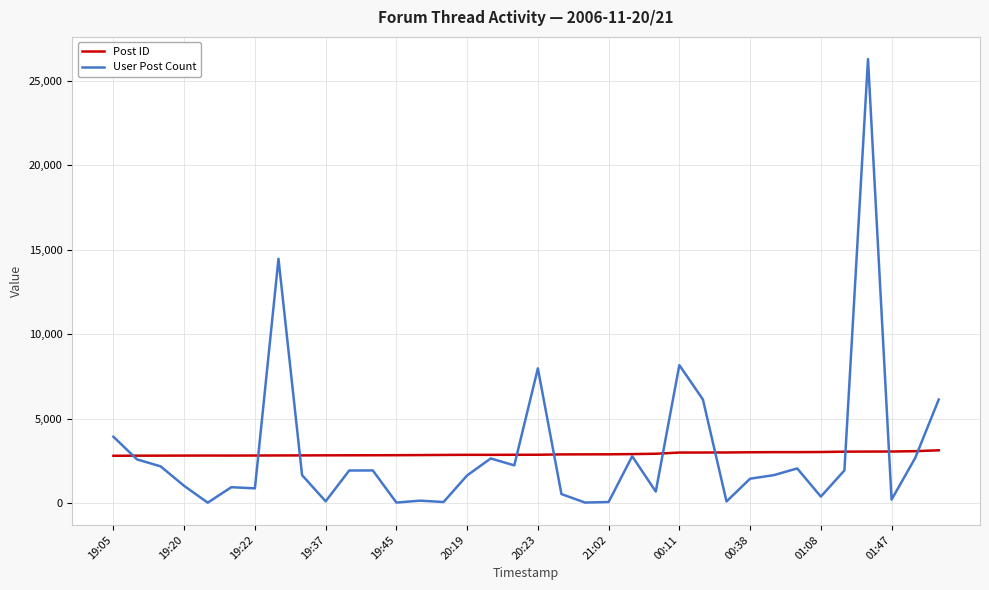

Which series ends up on top after the final intersection of Post ID and User Post Count?

User Post Count